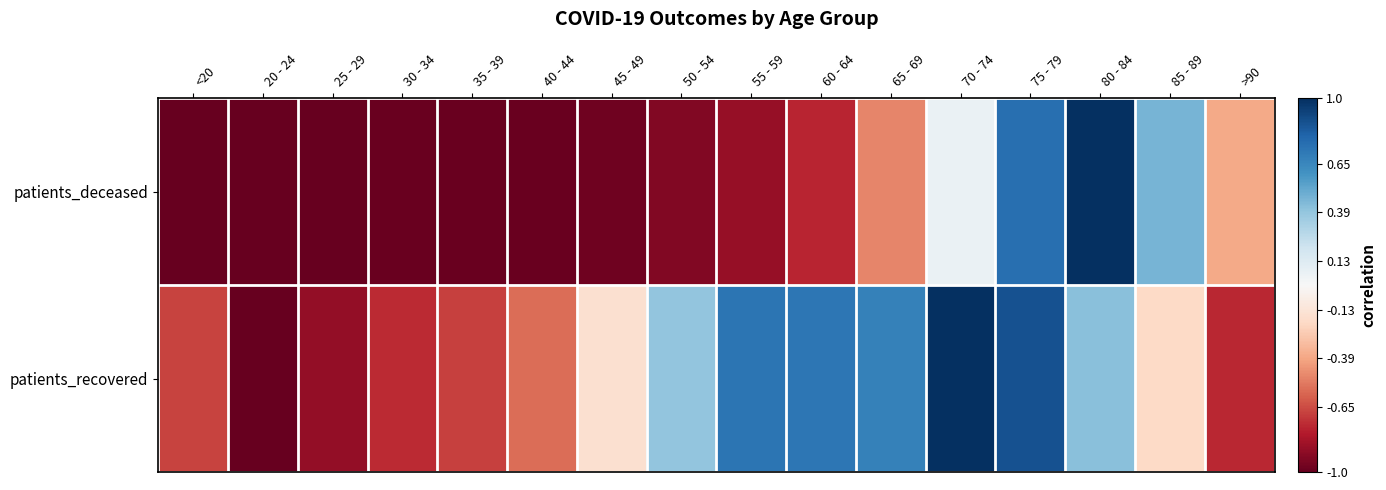

Count the number of data series in this chart.

2